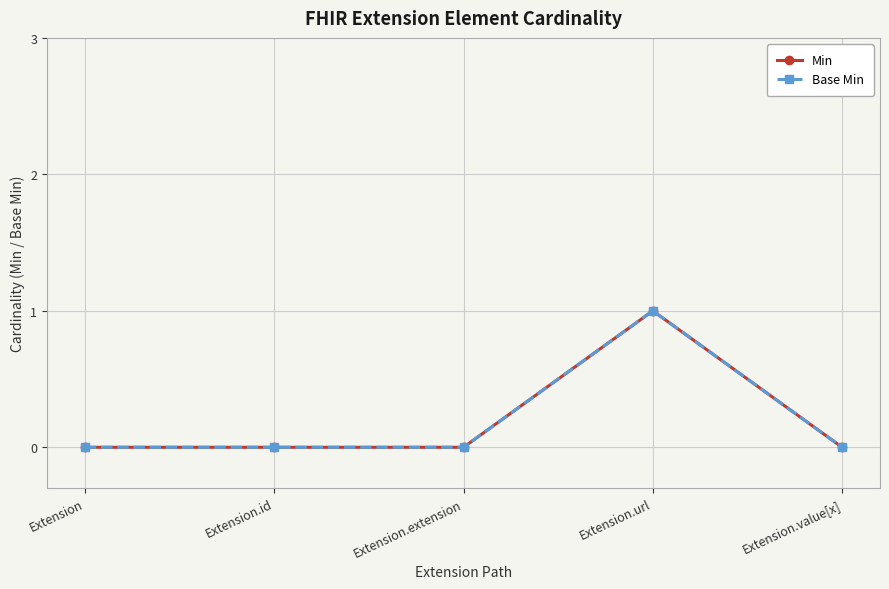

What is the label of the 5th point from the left?

Extension.value[x]